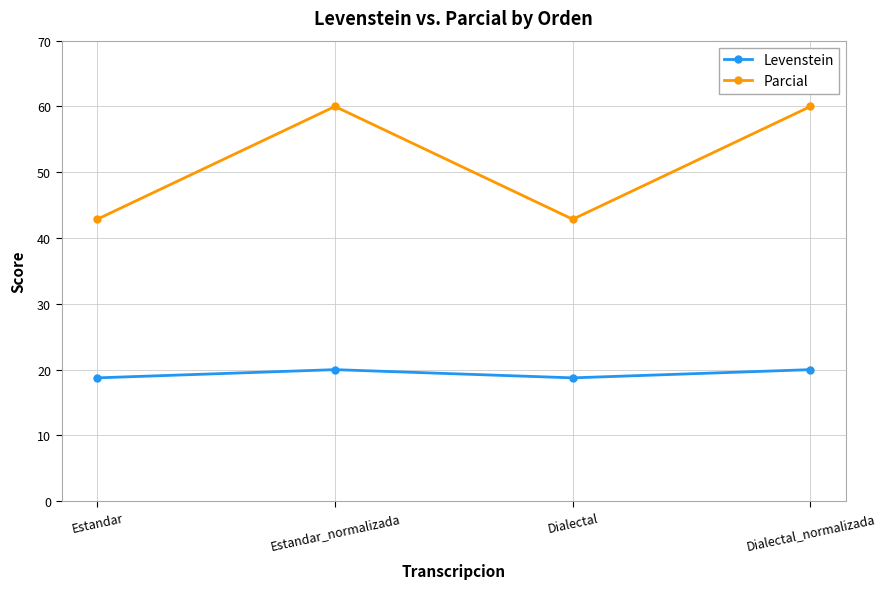

What is the approximate value of Parcial at Estandar?

42.9